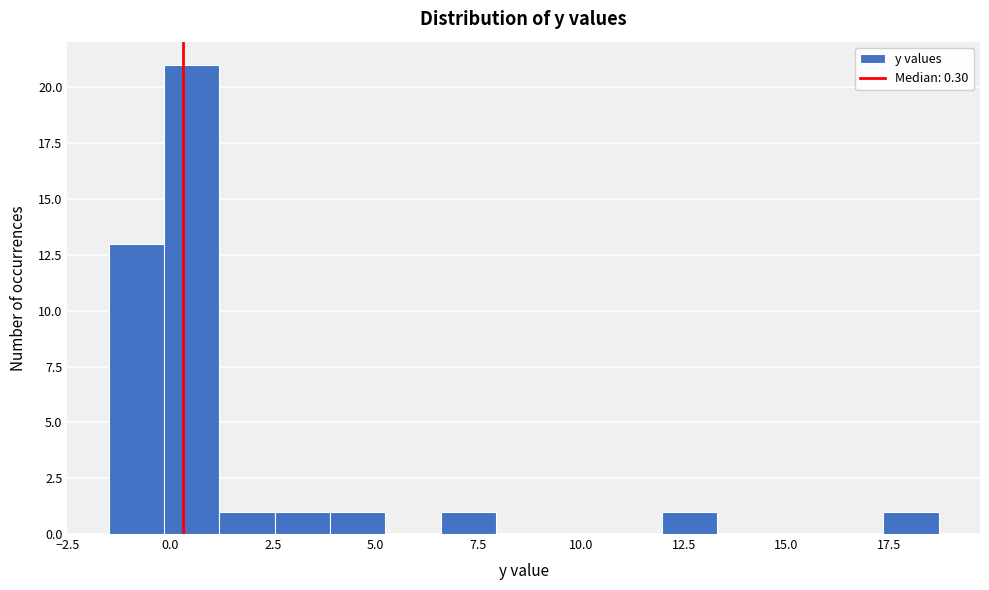

Around what value on the x-axis is the tallest bar? Give the approximate position of its centre, as read against the axis.

0.5